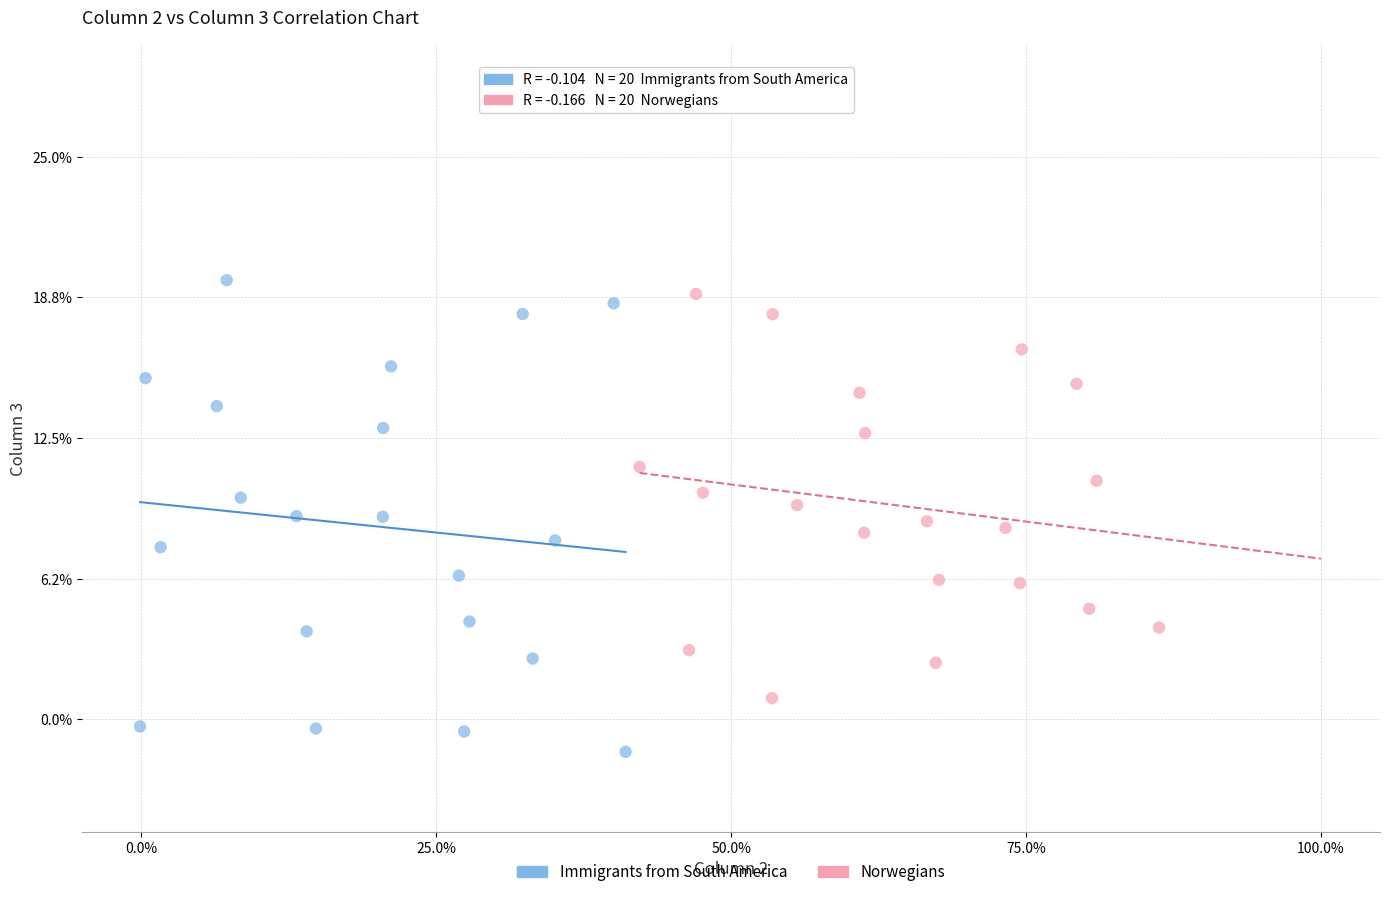

Which series reaches the maximum Y coordinate?

Immigrants from South America